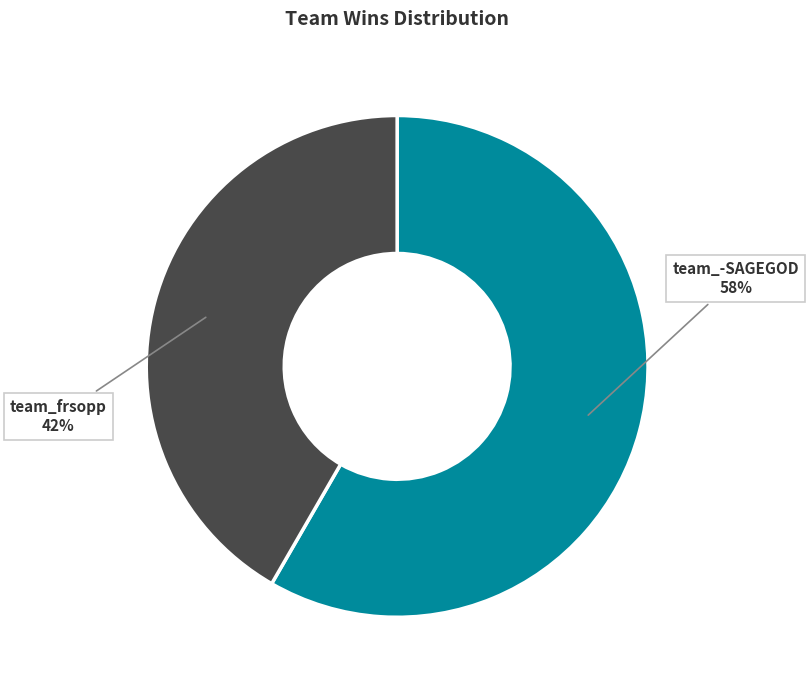

Which category has the biggest portion of the pie?

team_-SAGEGOD